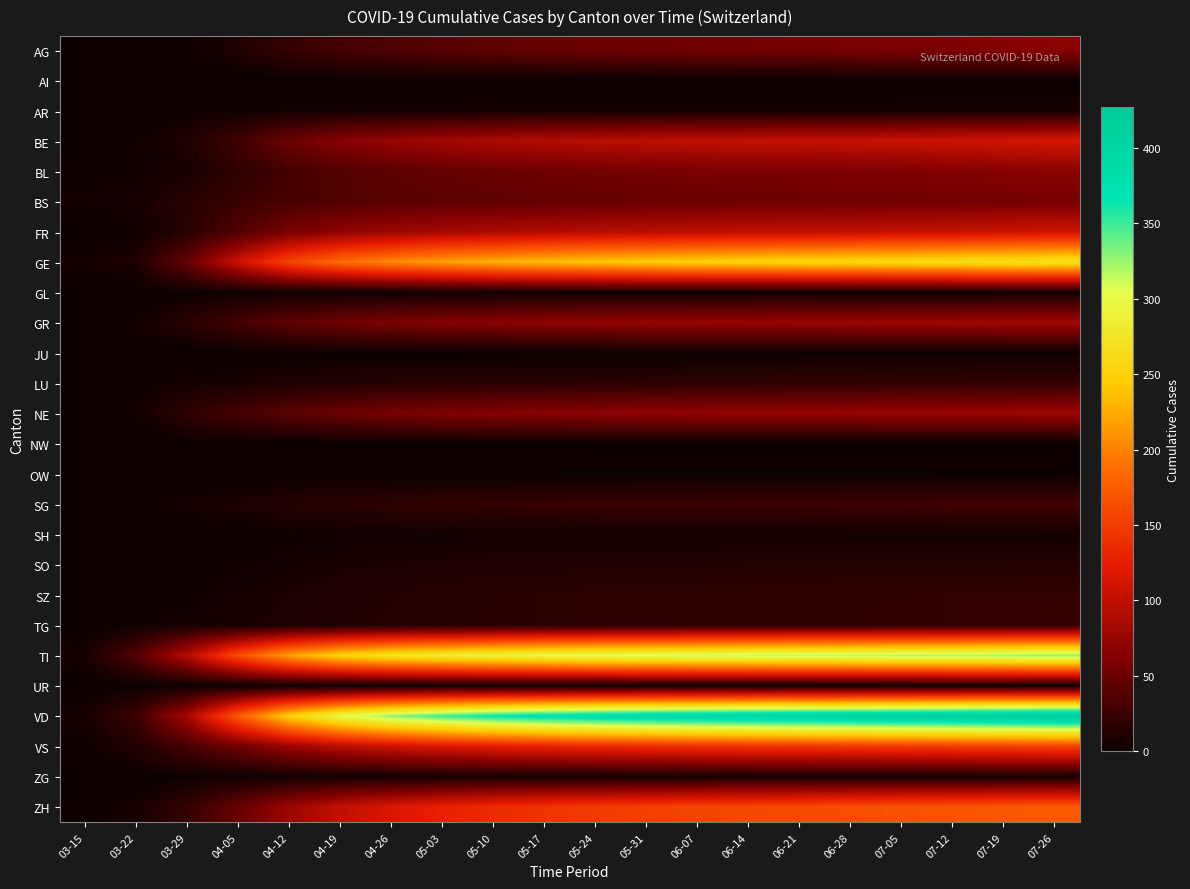

What is the total value across all series at 05-31?

1835